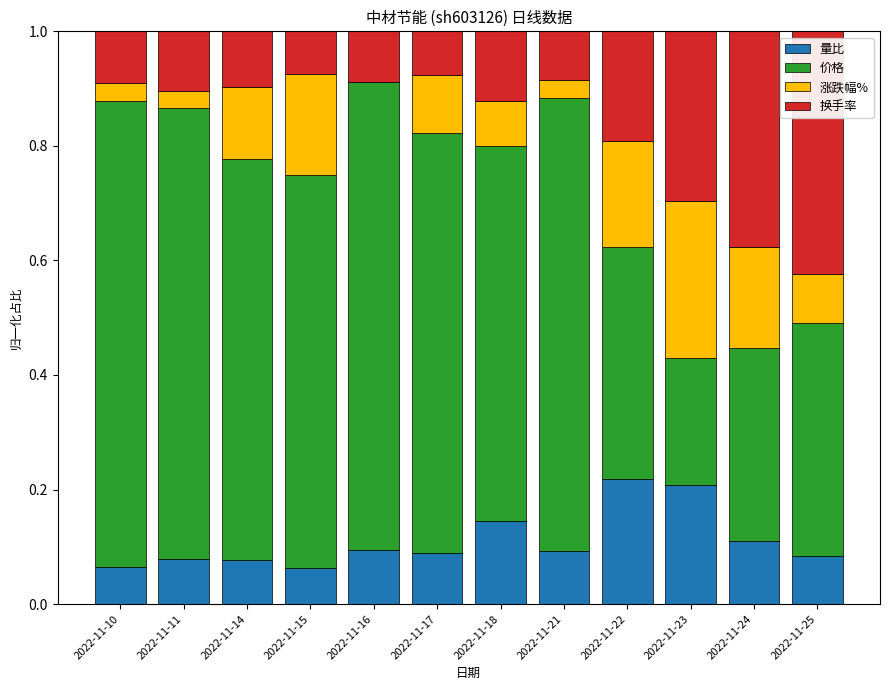

What is the total value across all series at 2022-11-24?

1.0